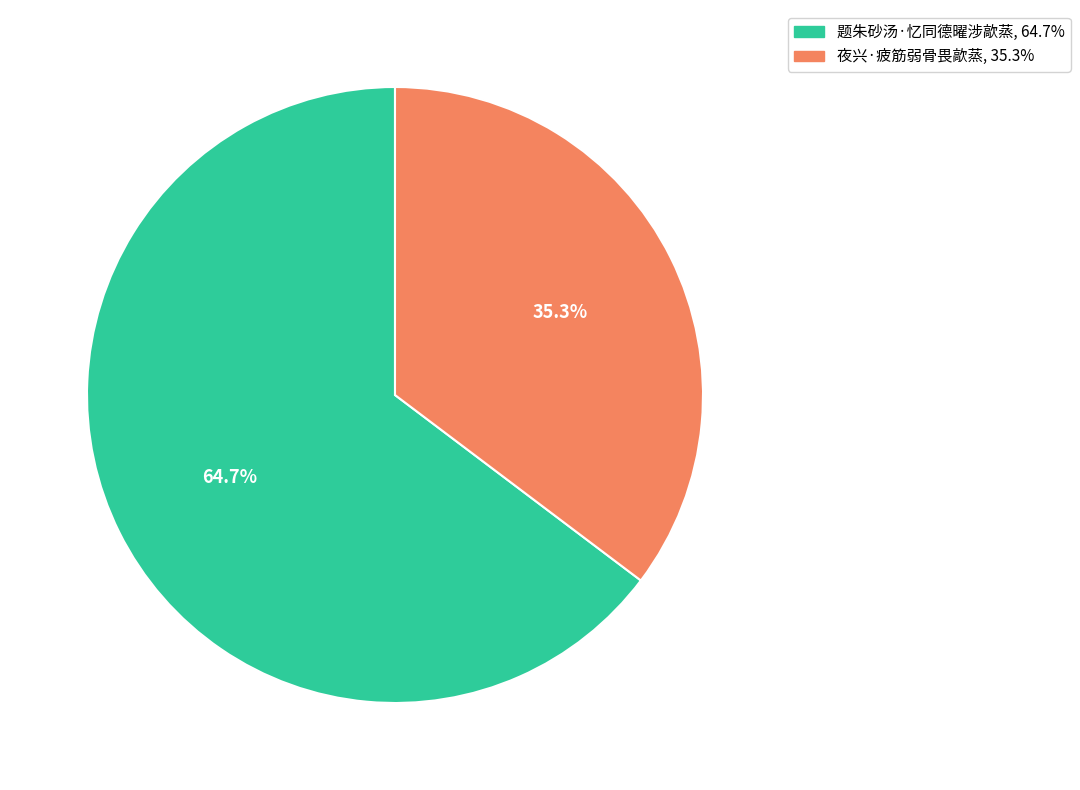

Rank the categories by value from lowest to highest.

夜兴·疲筋弱骨畏歊蒸, 题朱砂汤·忆同德曜涉歊蒸